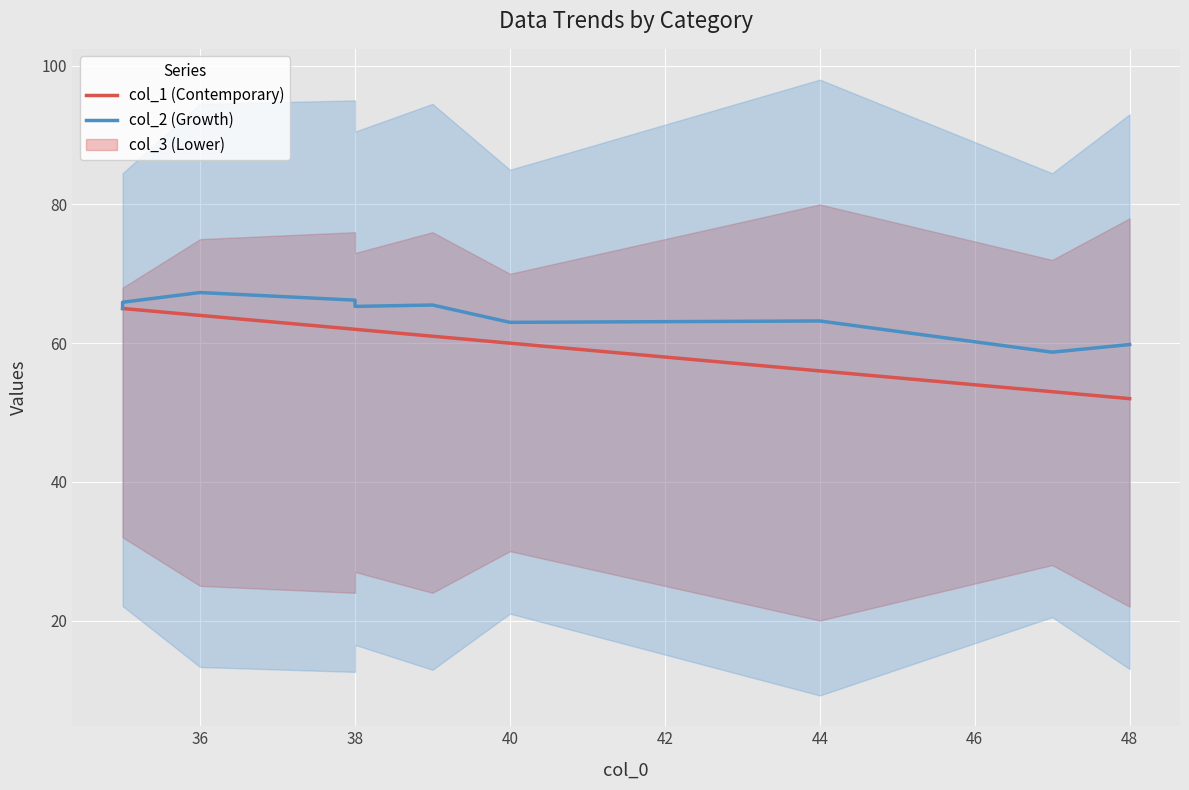

True or false: col_2 (Growth) and col_1 (Contemporary) intersect in this chart.

False